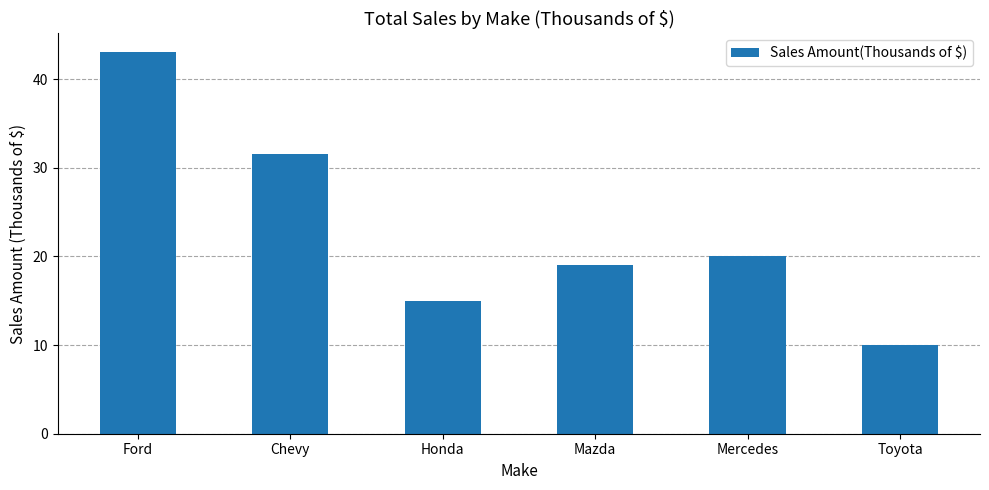

What is the difference between the second highest and minimum values?

21.5